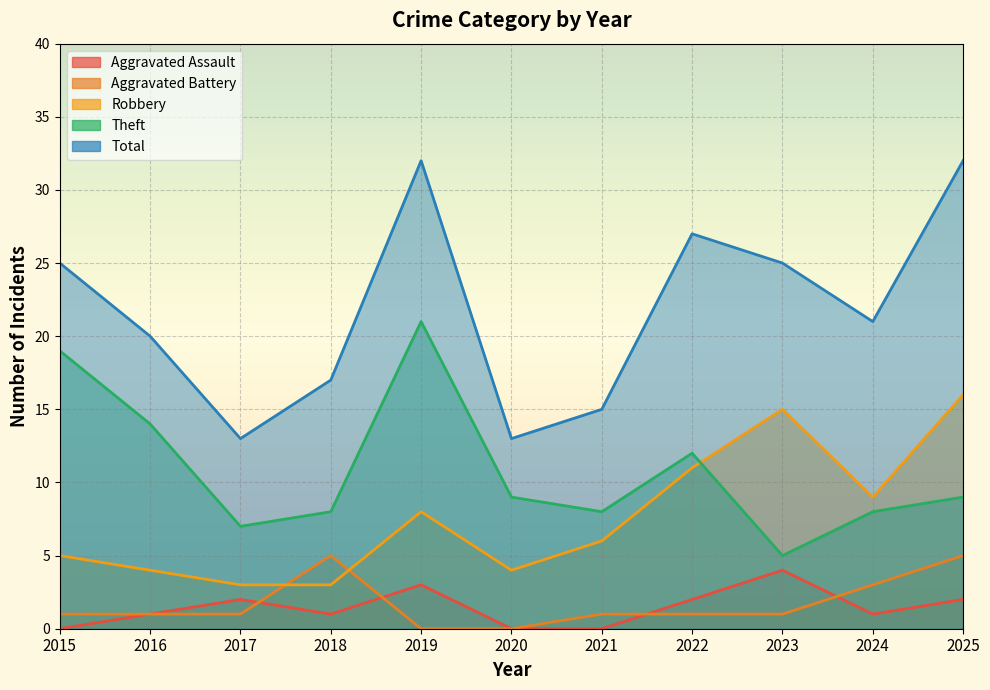

What is the spread (max minus min) of values at 2020?

13